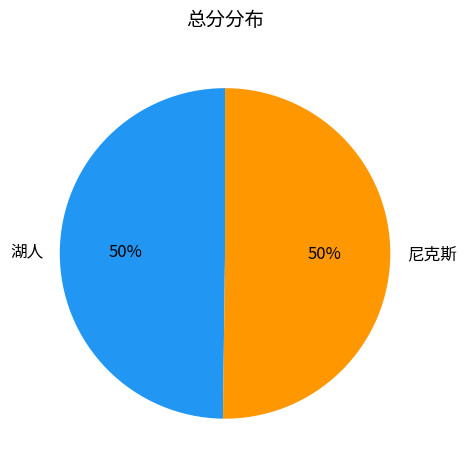

The 尼克斯 slice represents 50% of the pie. True or false?

True